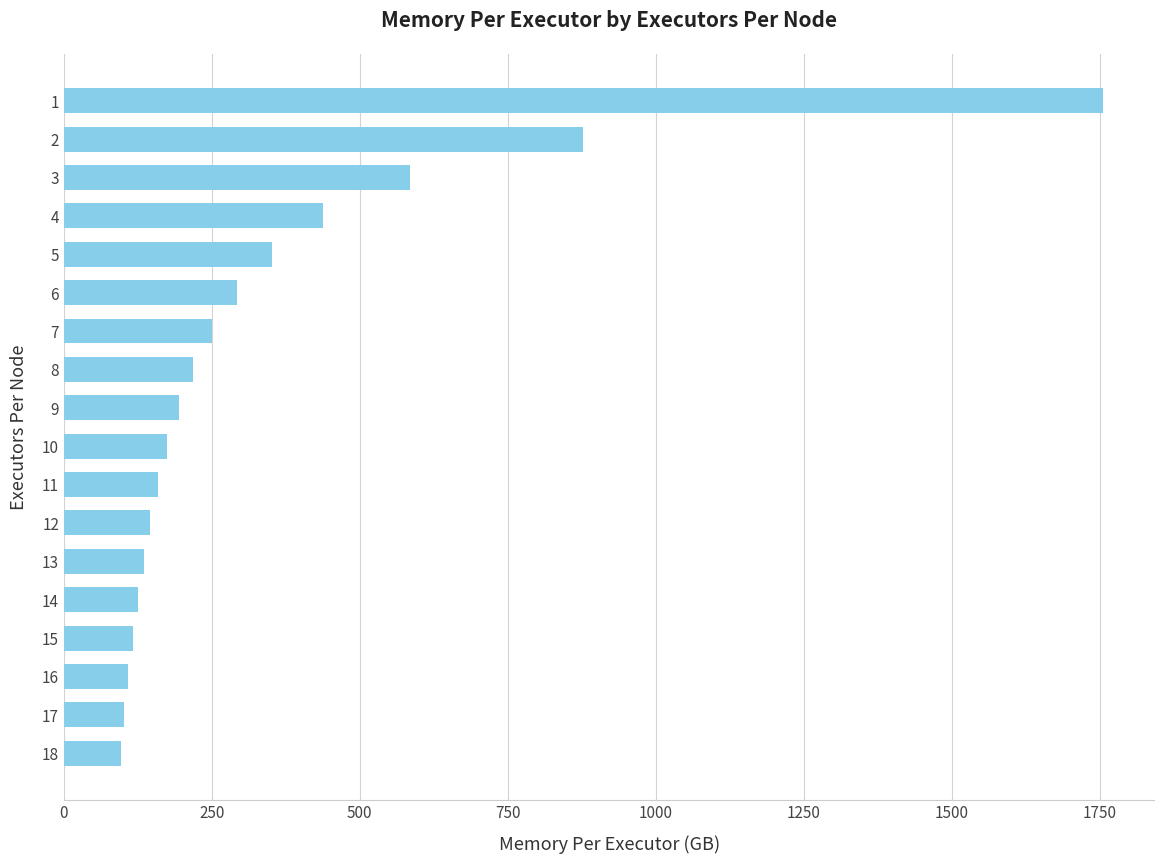

How many data points does each series have?

18